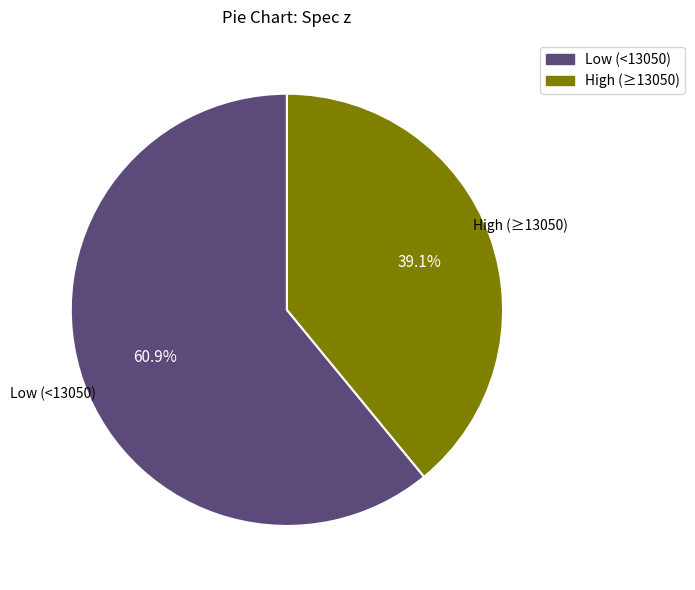

Is there a majority slice in this chart?

Yes